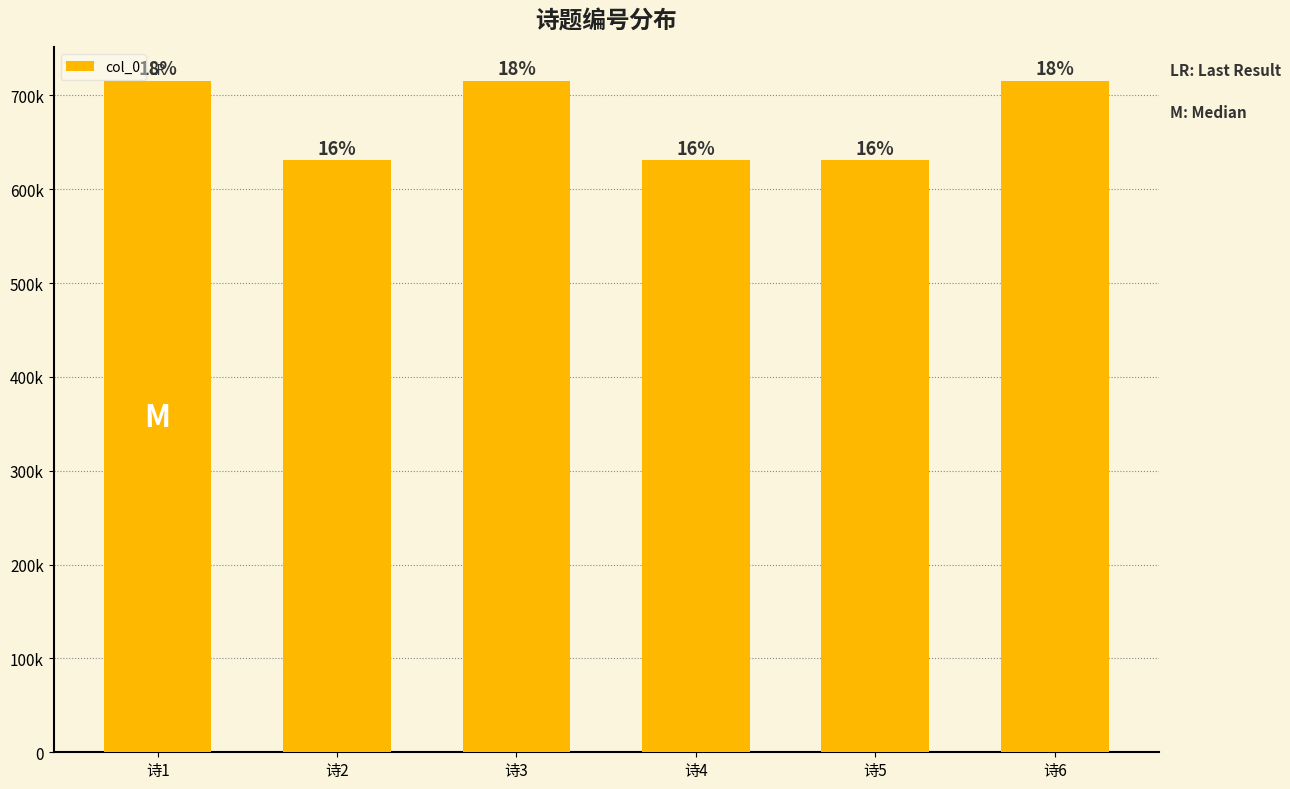

Which label corresponds to the smallest value in the chart?

诗5